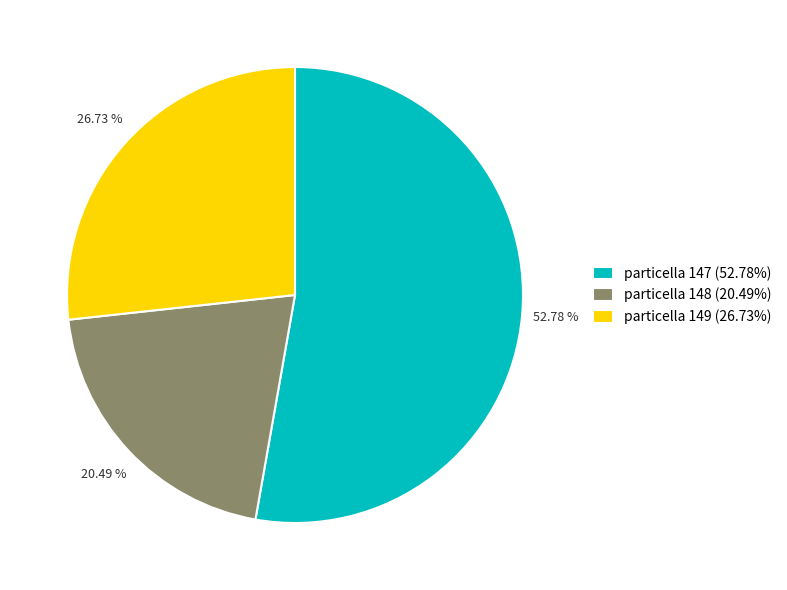

To the nearest percent, what is the average slice percentage?

33%